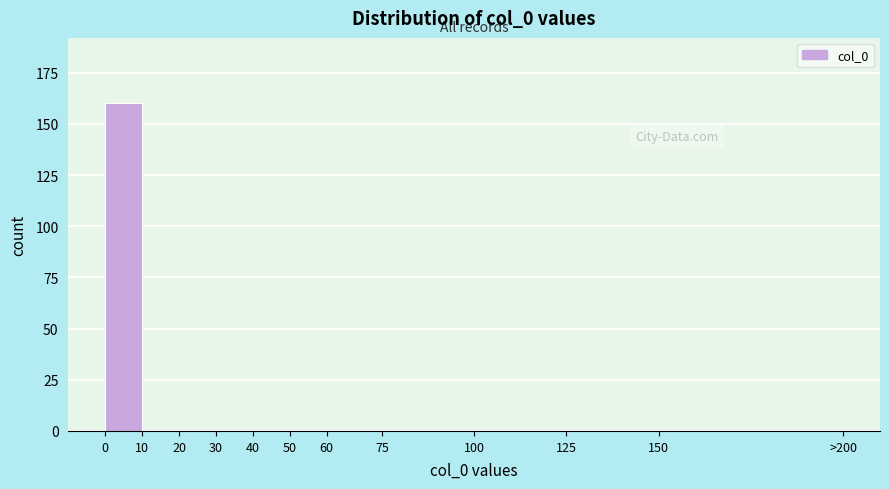

Reading left to right, transcribe all the data shown in this chart.

0=160	10=0	20=0	30=0	40=0	50=0	60=0	75=0	100=0	125=0	150=0